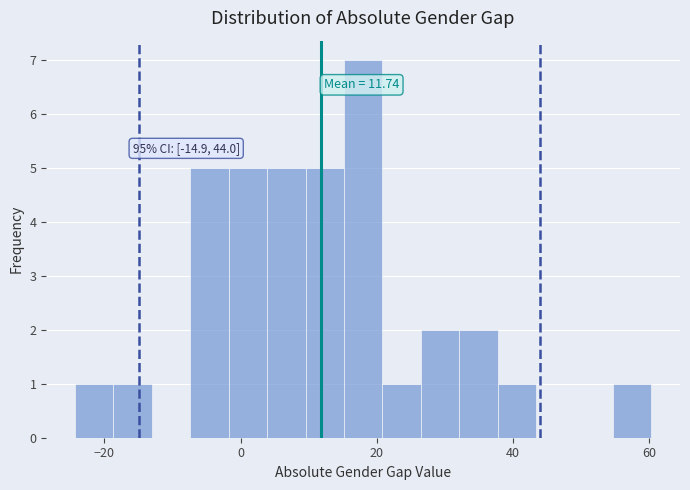

Read against the x-axis, roughly where is the centre of the tallest bar?

18